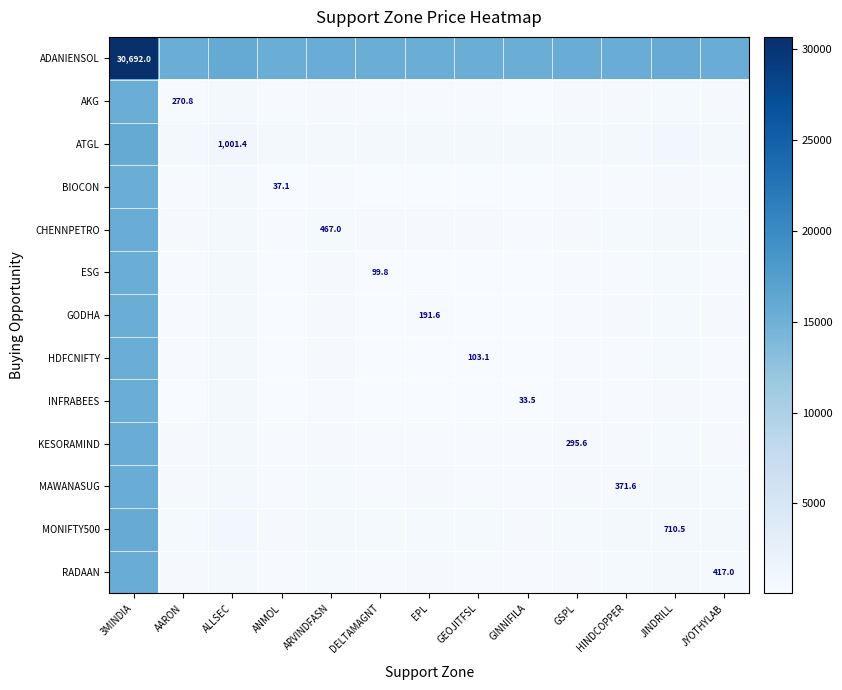

At GEOJITFSL, list the series in order from largest to smallest.

ADANIENSOL, ATGL, MONIFTY500, CHENNPETRO, RADAAN, MAWANASUG, KESORAMIND, AKG, GODHA, HDFCNIFTY, ESG, BIOCON, INFRABEES